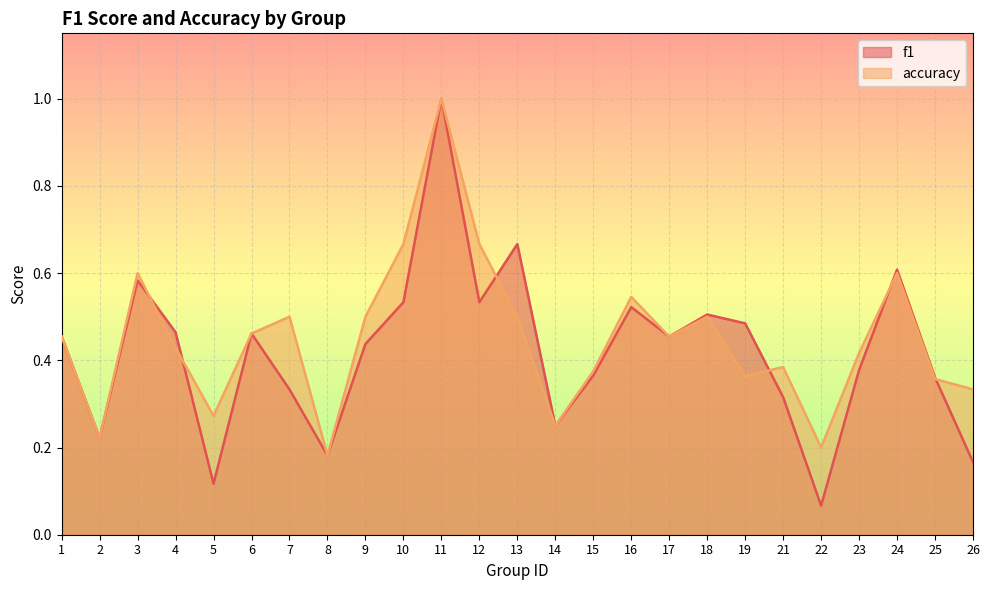

At which category is the sum across all series the highest?

11